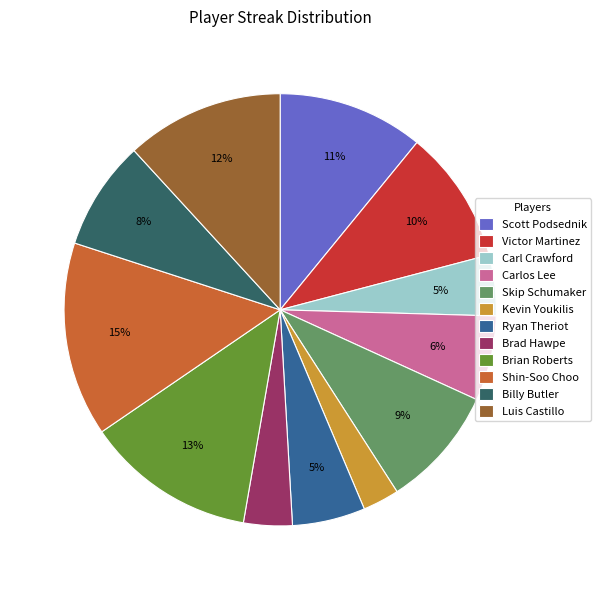

Between Shin-Soo Choo and Carlos Lee, which is larger?

Shin-Soo Choo